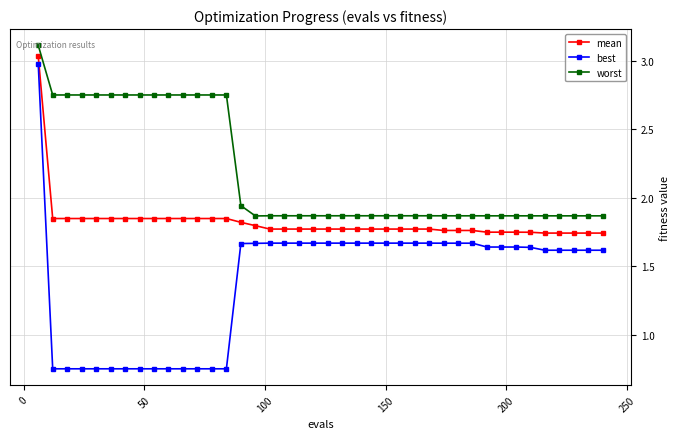

What are all the series names shown in the legend?

mean, best, worst